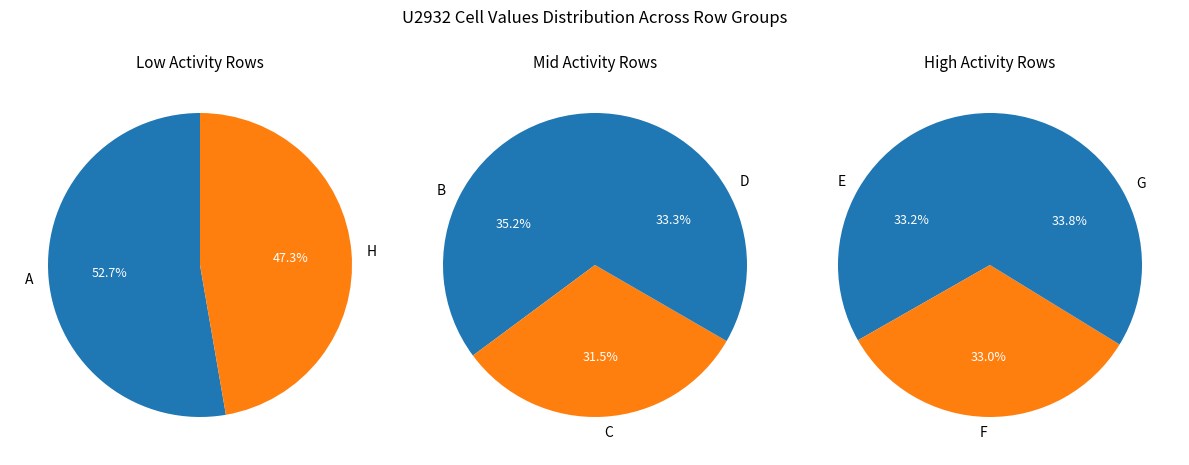

Rank the categories by value from lowest to highest.

H, A, C, D, B, F, E, G